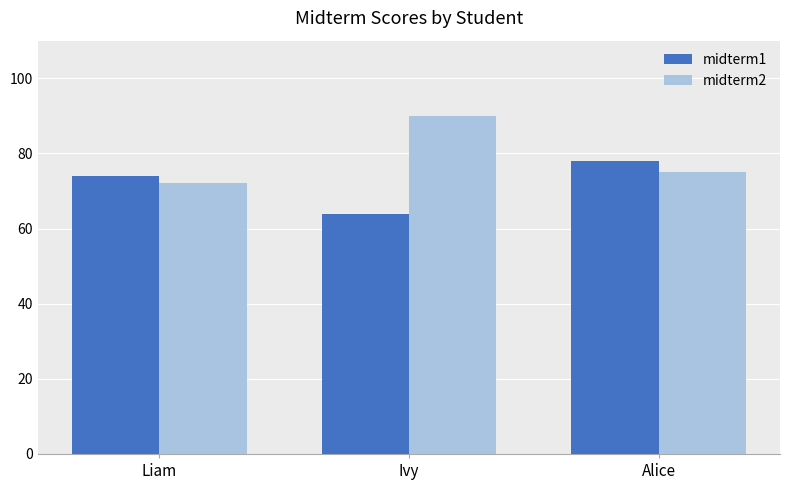

Reading left to right, transcribe all the data shown in this chart.

midterm1: 74	64	78
midterm2: 72	90	75